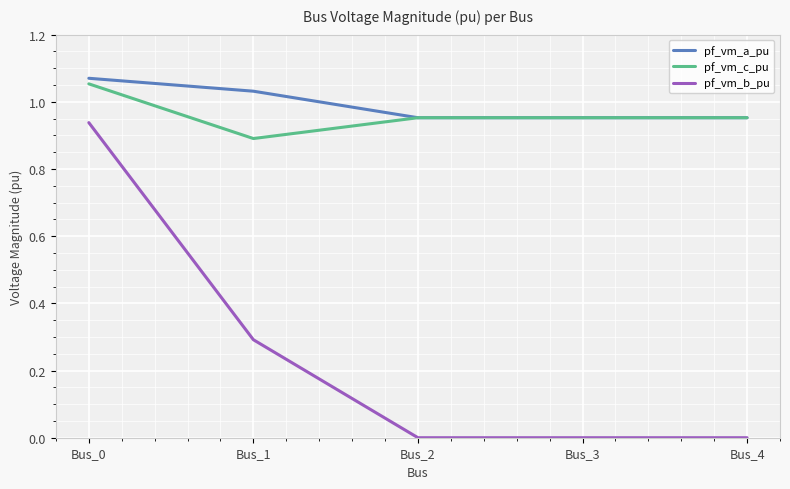

At which category is the sum across all series the highest?

Bus_0